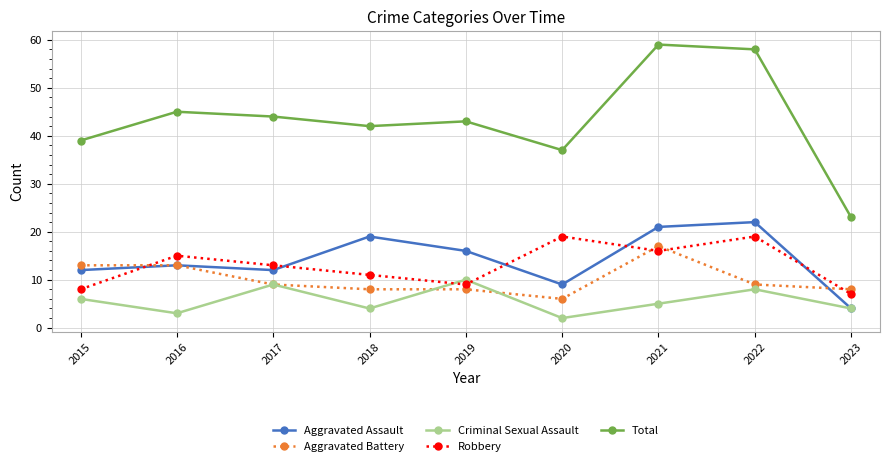

Is the value of Aggravated Assault at 2018 greater than the value of Robbery at 2023?

Yes